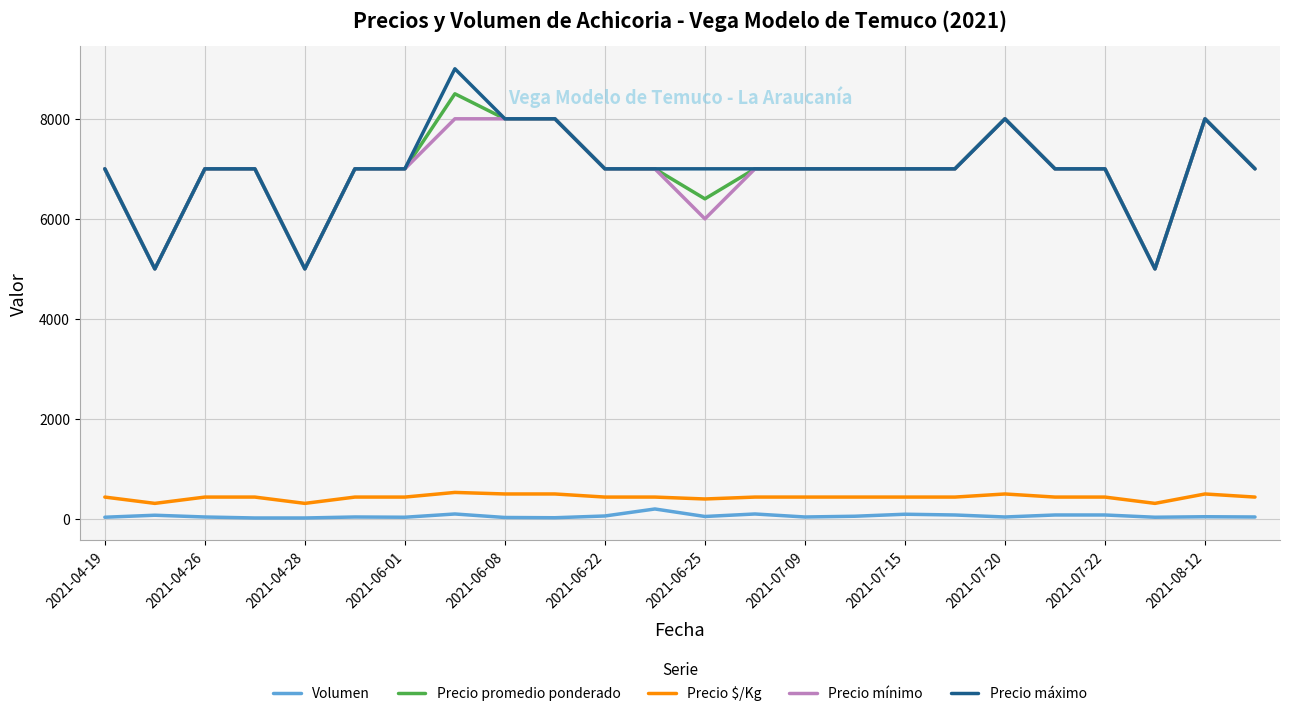

What is the lowest value of the Precio promedio ponderado series?

5000